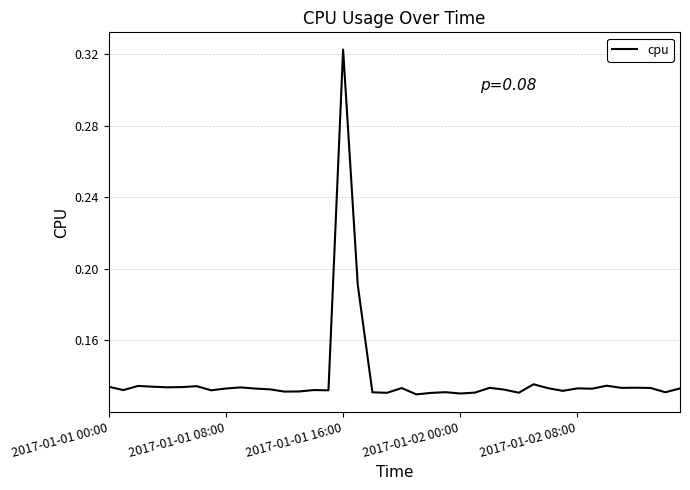

Which category has the highest value across all series?

2017-01-01 16:00